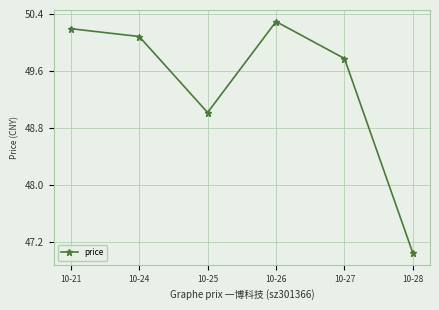

What is the maximum value shown in the chart?

50.3